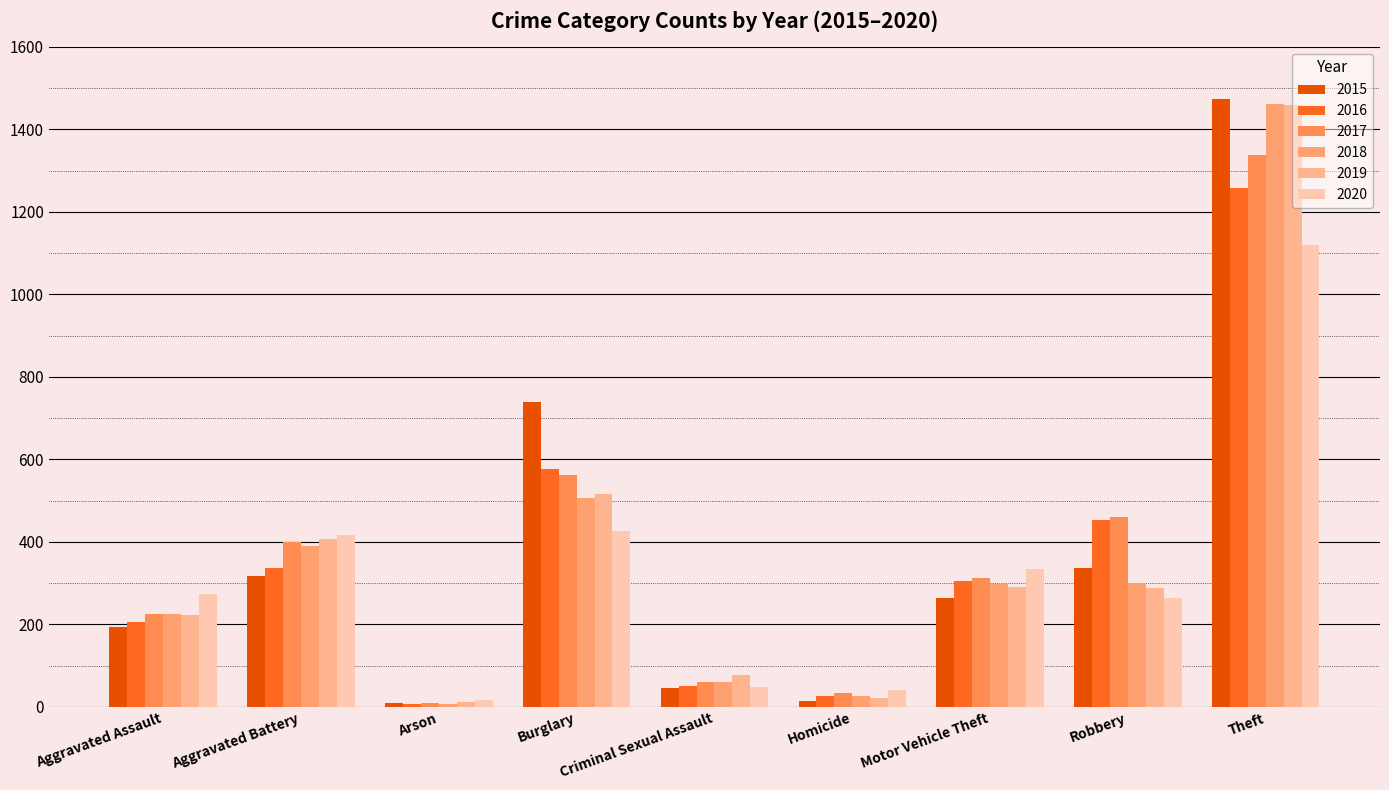

How many data points does each series have?

9